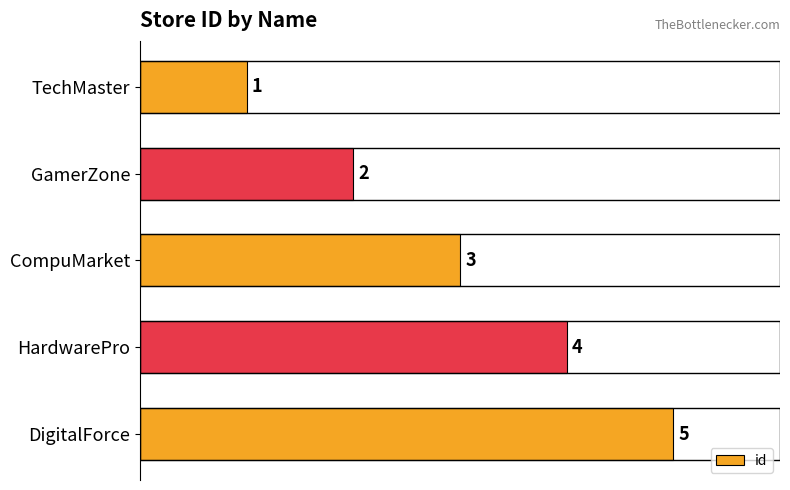

Approximately how many times larger is the value at TechMaster compared to CompuMarket?

0.3